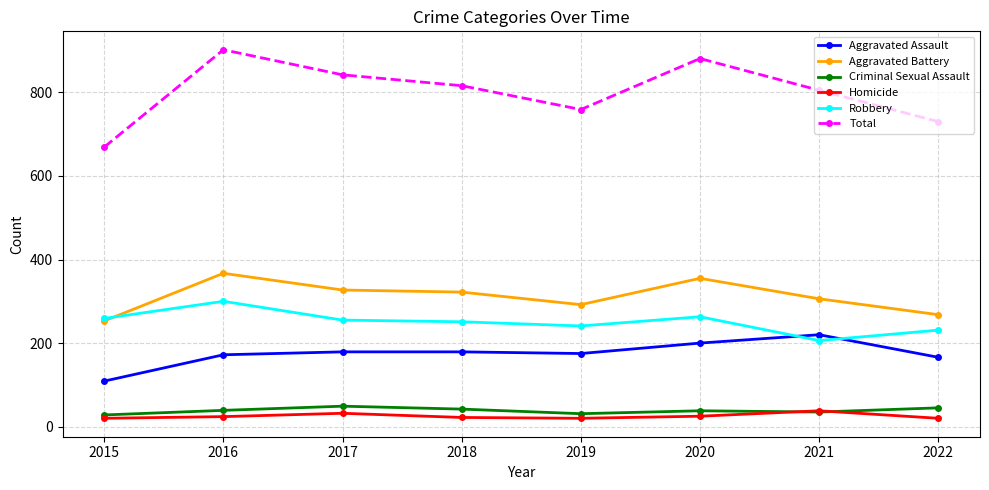

True or false: Robbery and Total intersect in this chart.

False